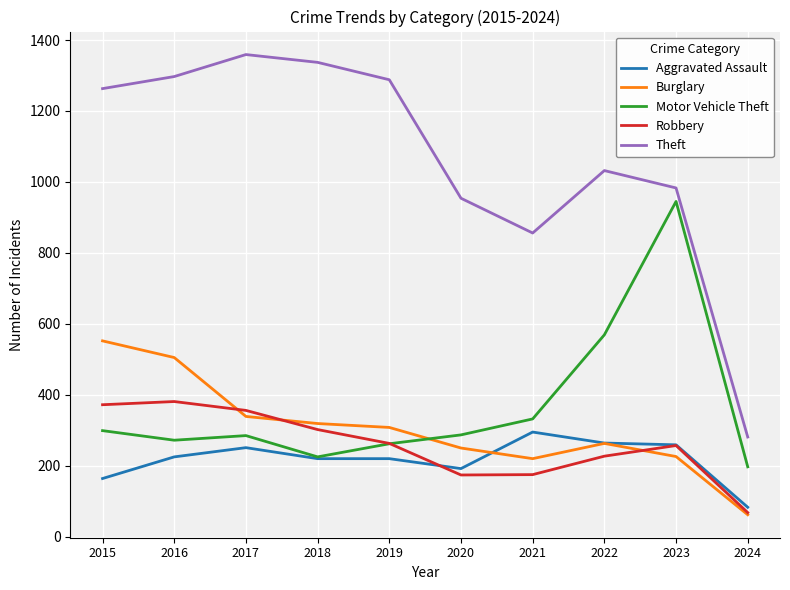

Which series has the widest spread of values?

Theft